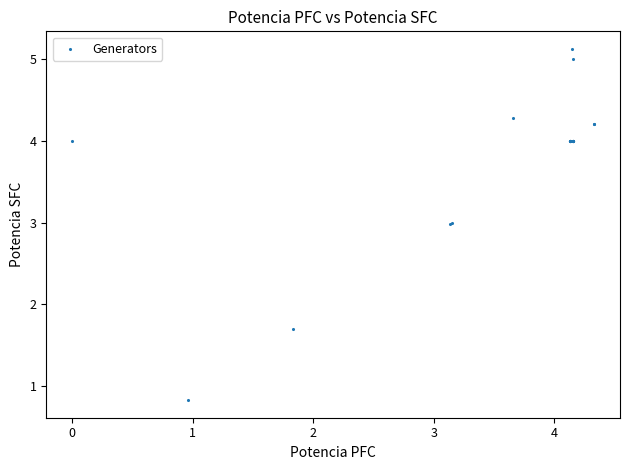

What Y value in the scatter plot is closest to 2?

1.7